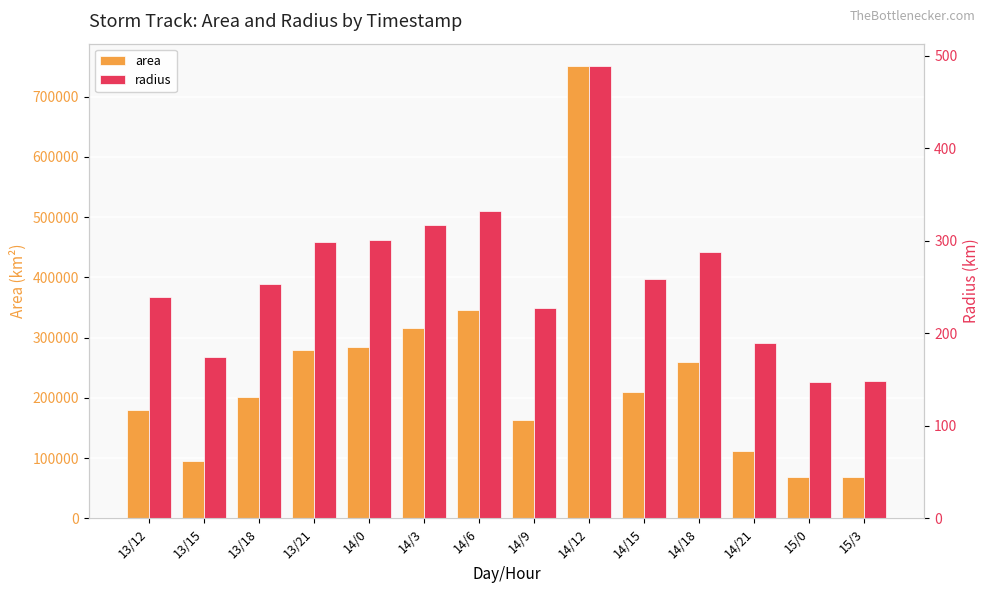

At how many categories does at least one series exceed 433968?

1